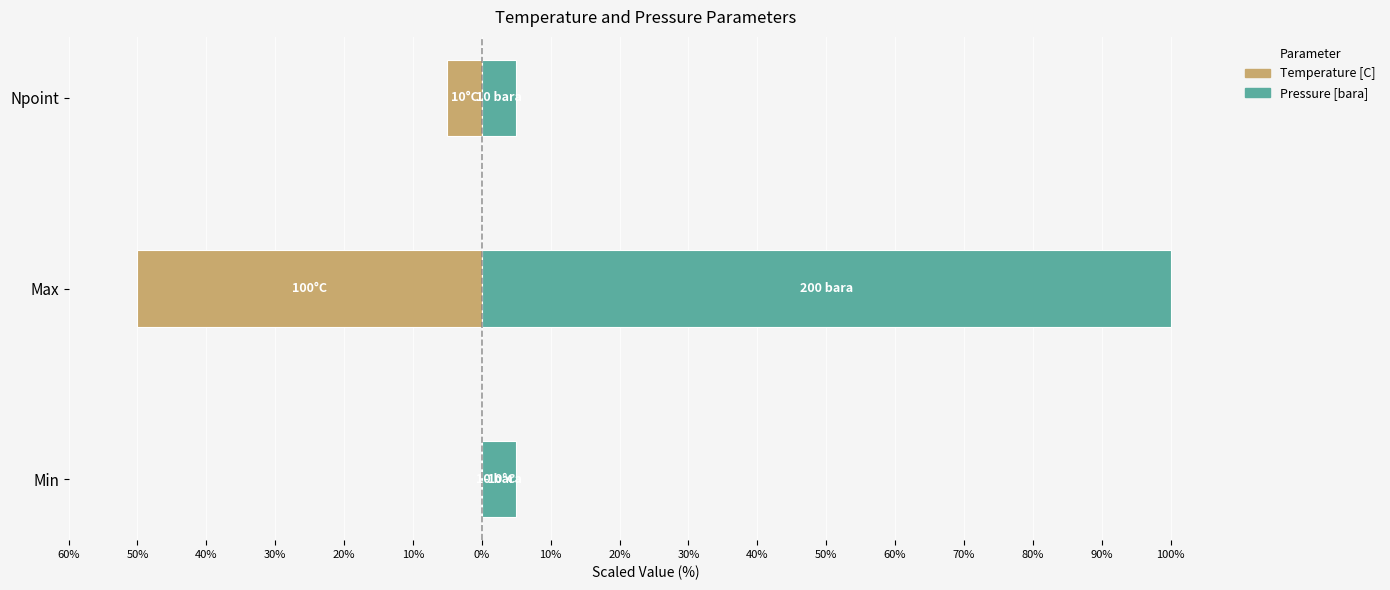

Between Max and Npoint, which series saw the biggest shift?

Pressure [bara]